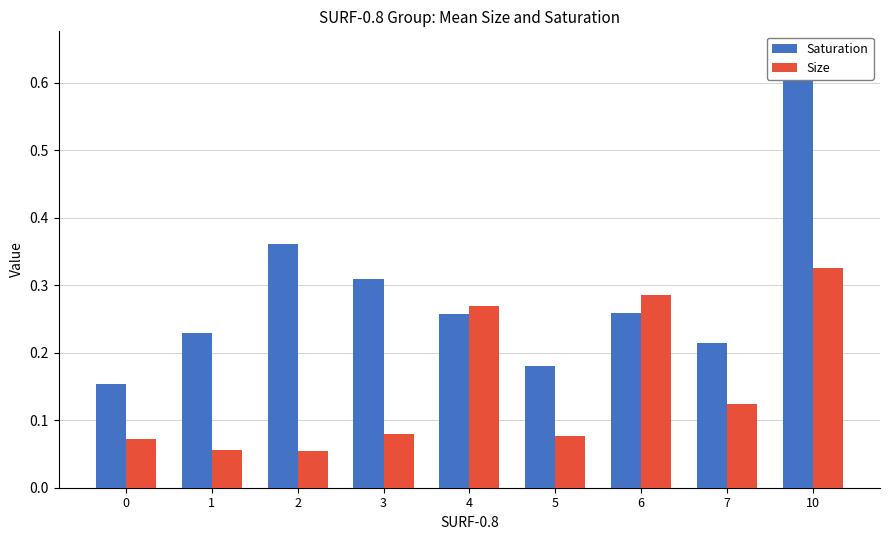

What is the spread (max minus min) of values at 7?

0.1